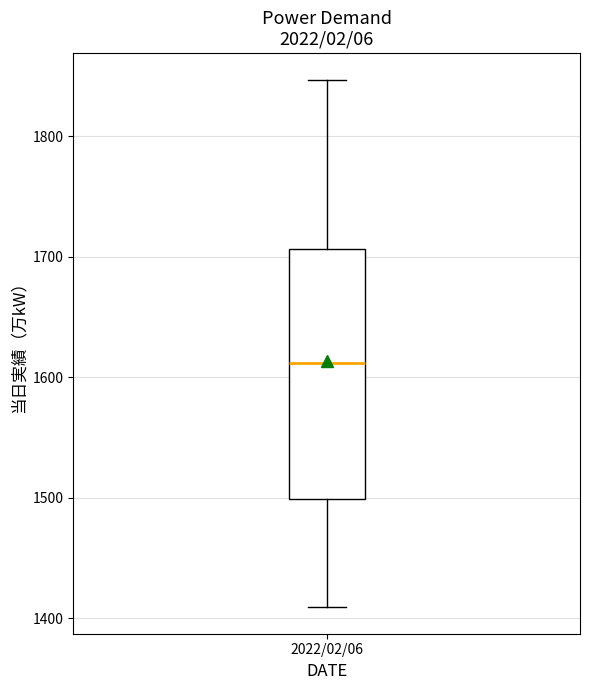

Transcribe this box plot: give where the median line is, the range the box spans, and where the two whiskers end, as read against the y-axis. The values are not printed on the chart, so give them approximately, as read against the axis.

median 1610, box 1500 to 1710, whiskers 1410 to 1850